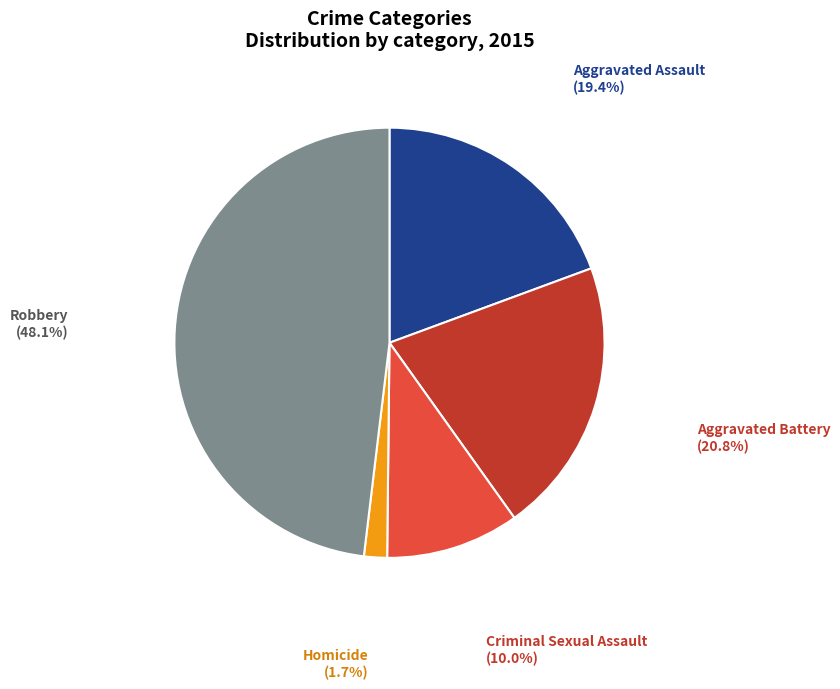

Does any single category account for the majority?

No